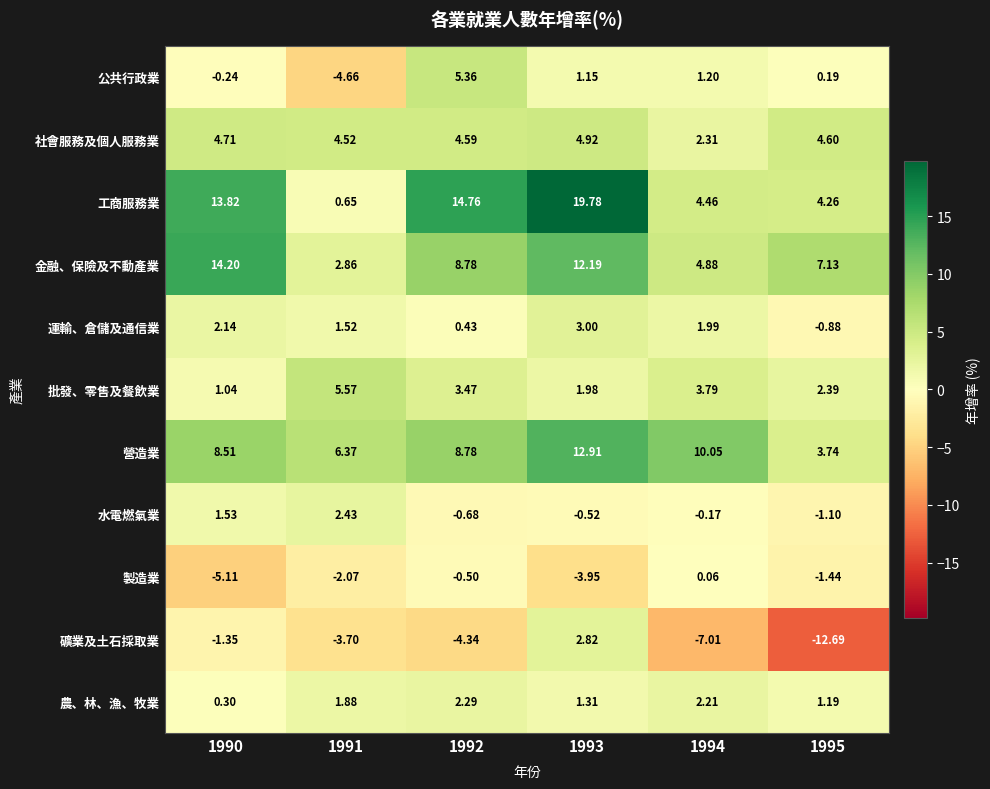

At 1991, list the series in order from largest to smallest.

營造業, 批發、零售及餐飲業, 社會服務及個人服務業, 金融、保險及不動產業, 水電燃氣業, 農、林、漁、牧業, 運輸、倉儲及通信業, 工商服務業, 製造業, 礦業及土石採取業, 公共行政業